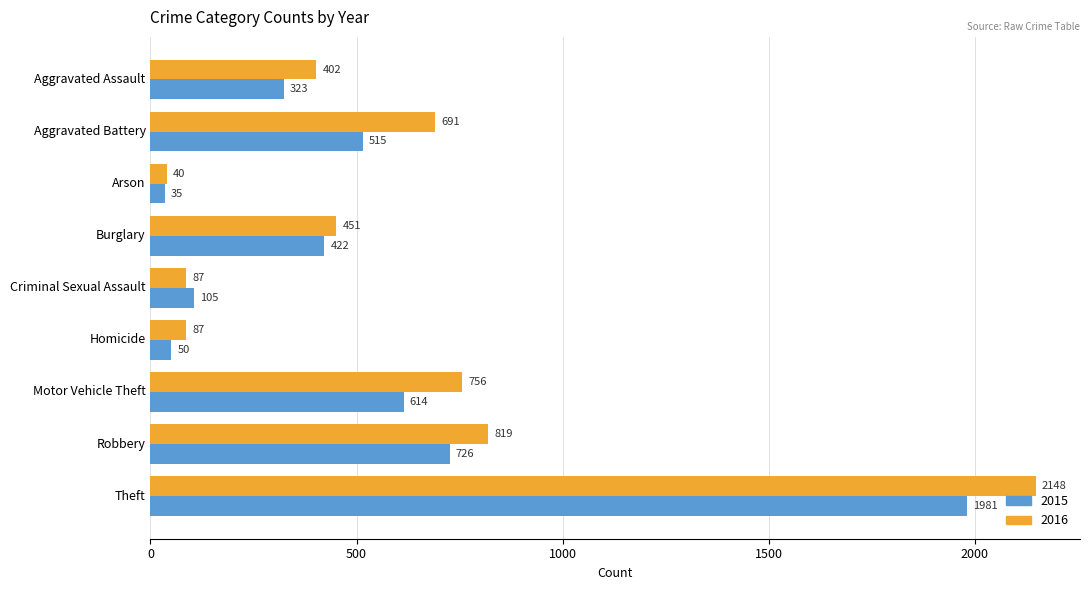

List the series in order of their peak value, highest first.

2016, 2015